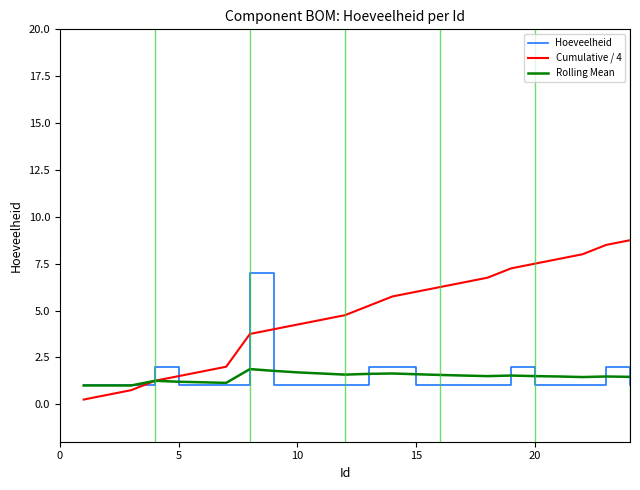

What is the maximum value shown in the chart?

8.8